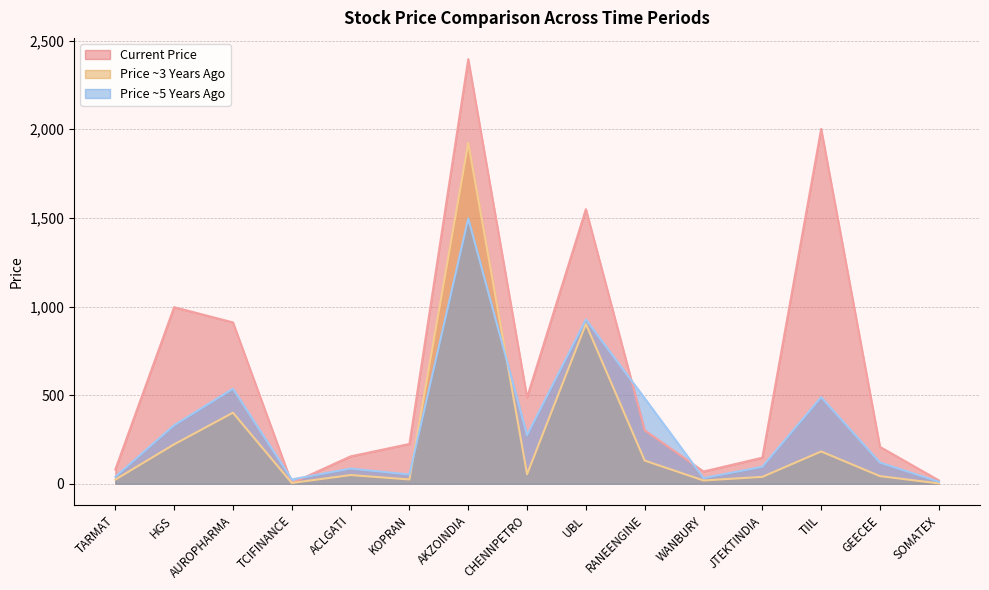

Reading left to right, list all the values displayed in this chart.

price_current: TARMAT=80.2	HGS=996.1	AUROPHARMA=910.3	TCIFINANCE=3.1	ACLGATI=154.2	KOPRAN=224.5	AKZOINDIA=2395.9	CHENNPETRO=487.2	UBL=1549.3	RANEENGINE=301.5	WANBURY=69.0	JTEKTINDIA=147.0	TIIL=2002.7	GEECEE=207.7	SOMATEX=18.9
price_x_years_ago: TARMAT=23.4	HGS=222.3	AUROPHARMA=400.8	TCIFINANCE=4.3	ACLGATI=49.0	KOPRAN=24.0	AKZOINDIA=1922.8	CHENNPETRO=53.6	UBL=901.4	RANEENGINE=130.6	WANBURY=18.3	JTEKTINDIA=38.8	TIIL=182.1	GEECEE=42.9	SOMATEX=1.9
price_xy_years_ago: TARMAT=39.2	HGS=330.0	AUROPHARMA=536.0	TCIFINANCE=24.4	ACLGATI=85.5	KOPRAN=52.0	AKZOINDIA=1496.7	CHENNPETRO=274.3	UBL=926.7	RANEENGINE=481.9	WANBURY=31.9	JTEKTINDIA=95.8	TIIL=488.5	GEECEE=119.5	SOMATEX=11.2